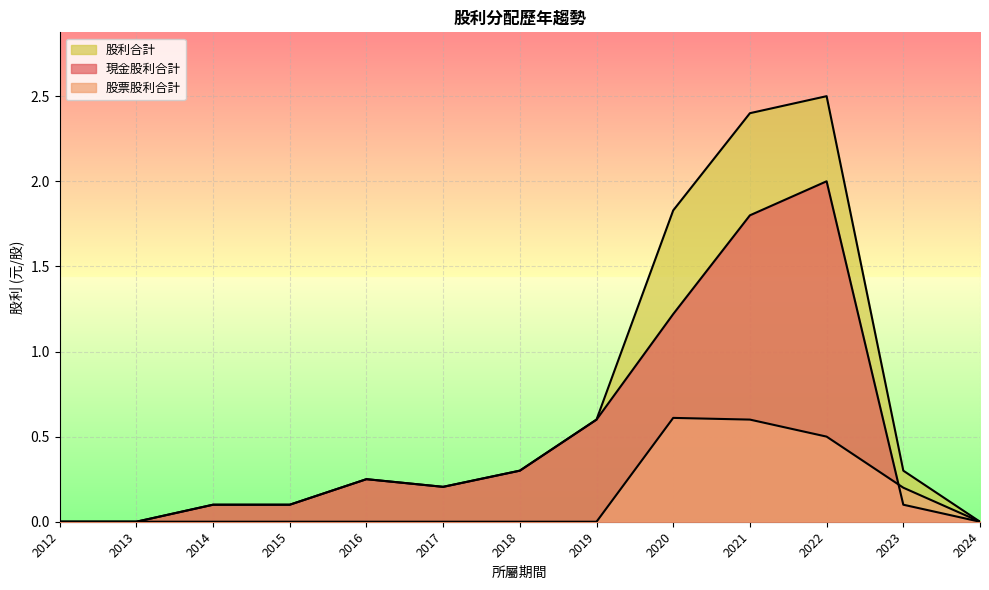

Which has a higher value, 2017 or 2013?

2017